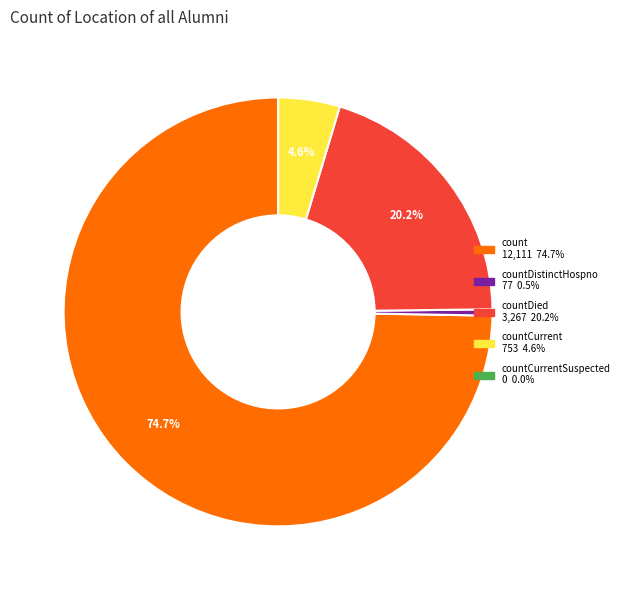

Is there any slice that represents more than half of the pie?

Yes